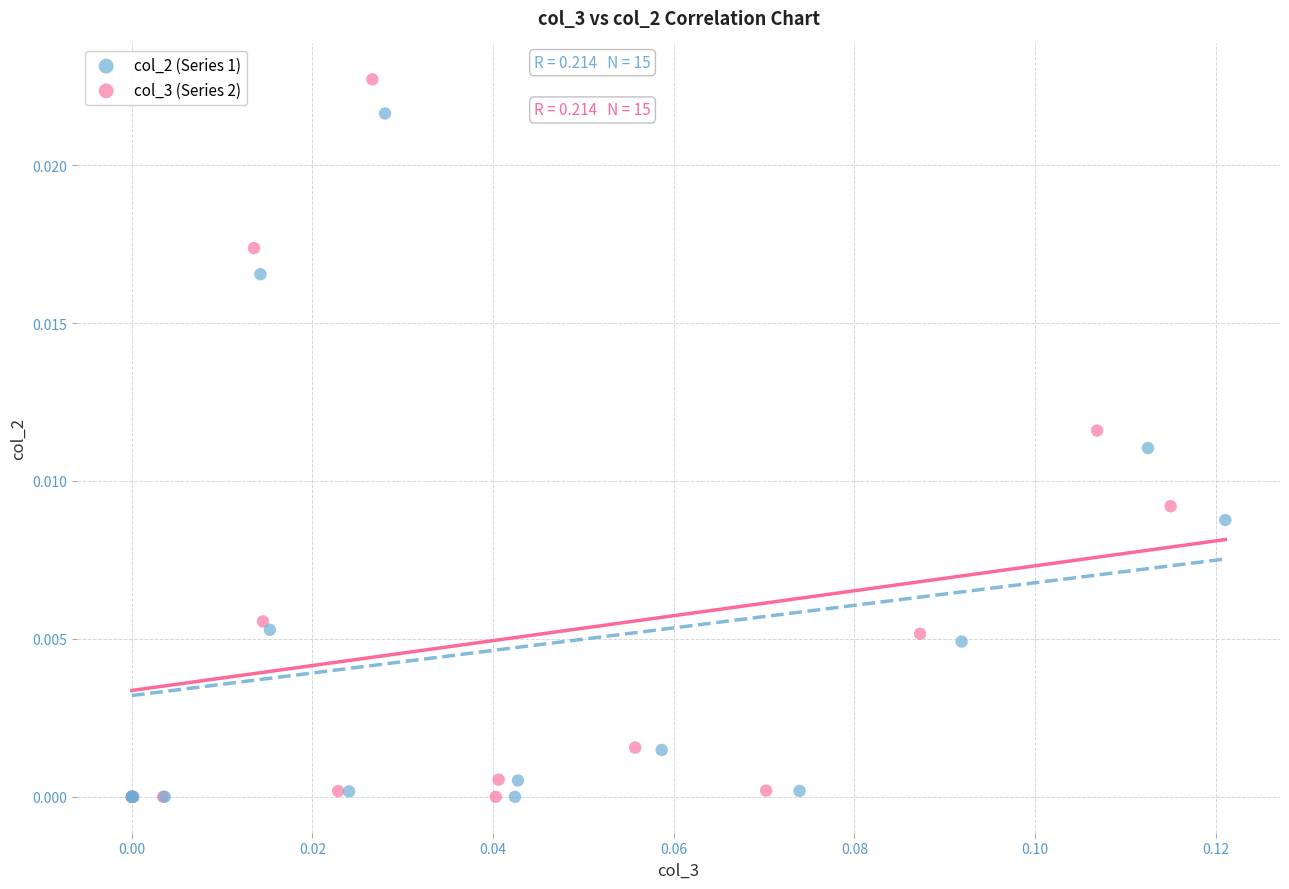

Which series reaches the maximum Y coordinate?

col_3 (Series 2)